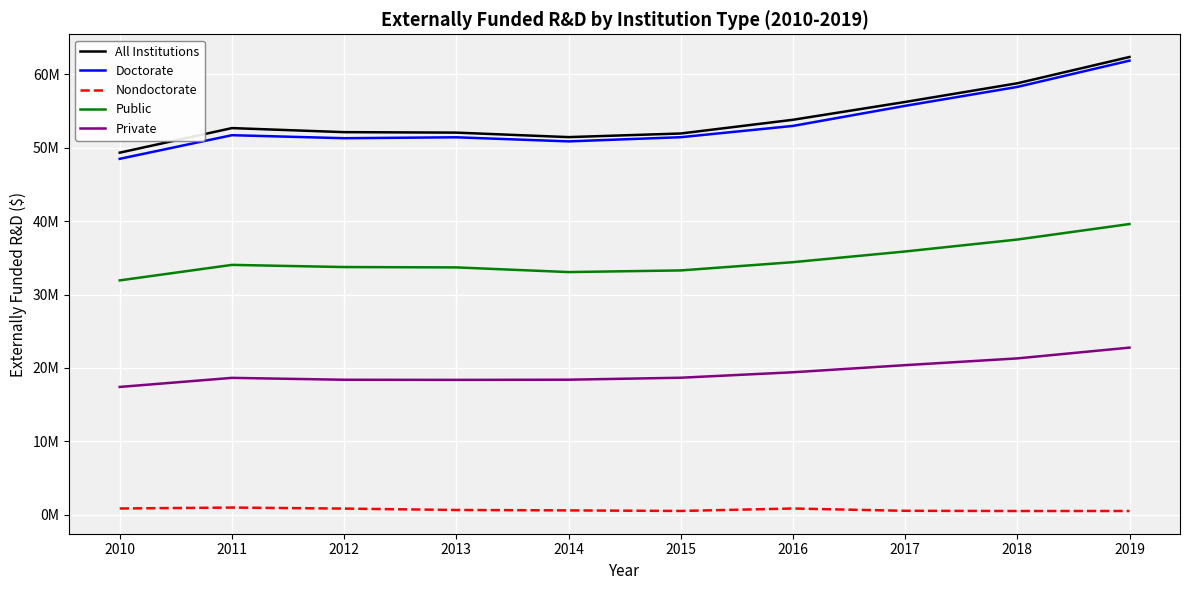

True or false: Public and Private intersect in this chart.

False